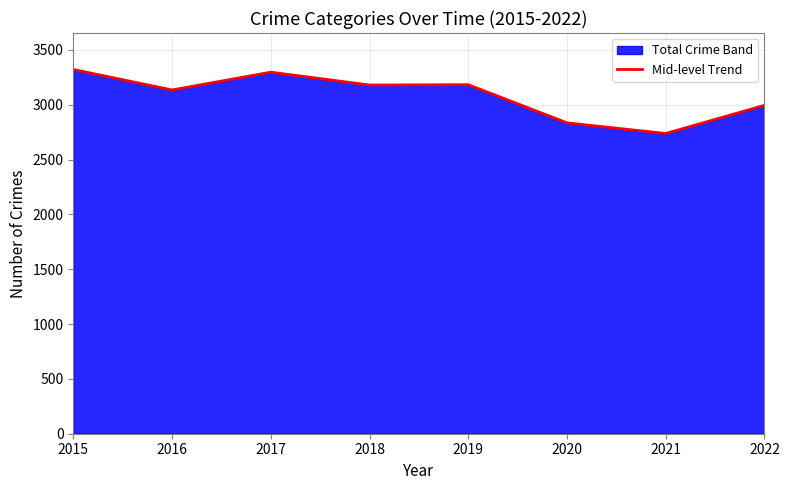

How many interior local peaks (higher than both neighbors) does the data have?

2